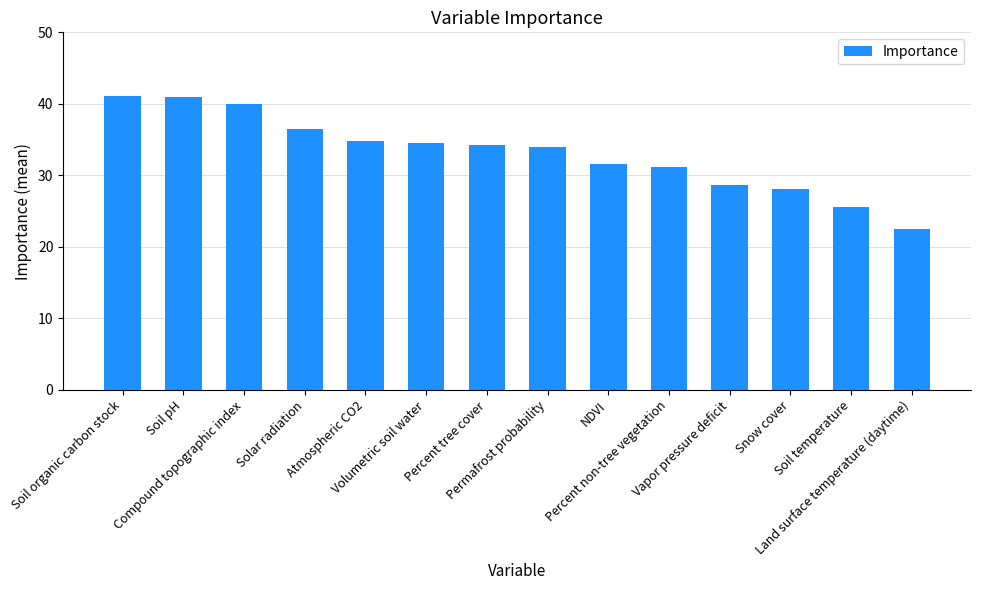

What position from the right is Soil temperature?

2